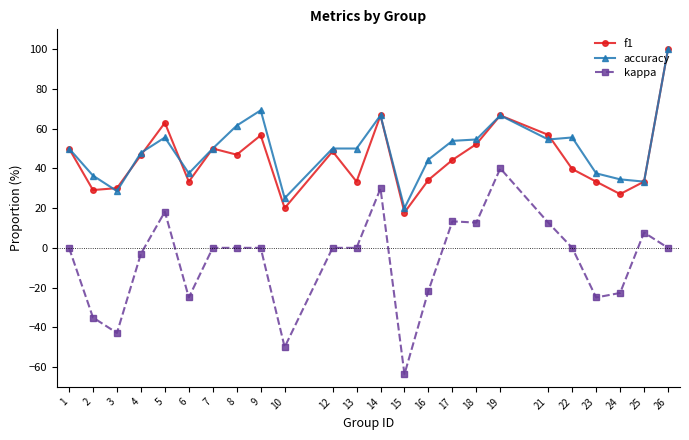

Between 7 and 14, which series saw the biggest shift?

kappa